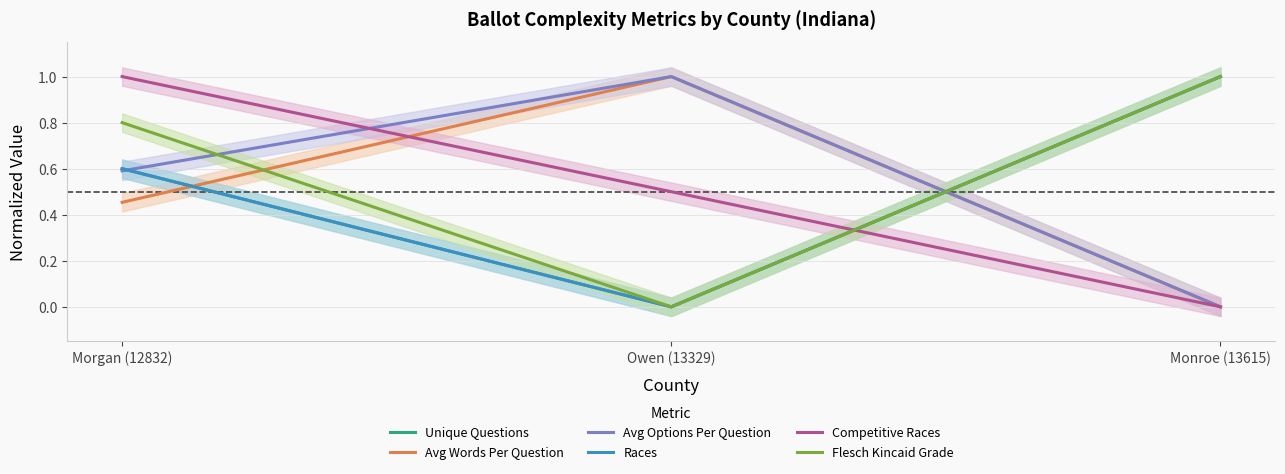

Does the chart display data point markers on the line(s)?

No